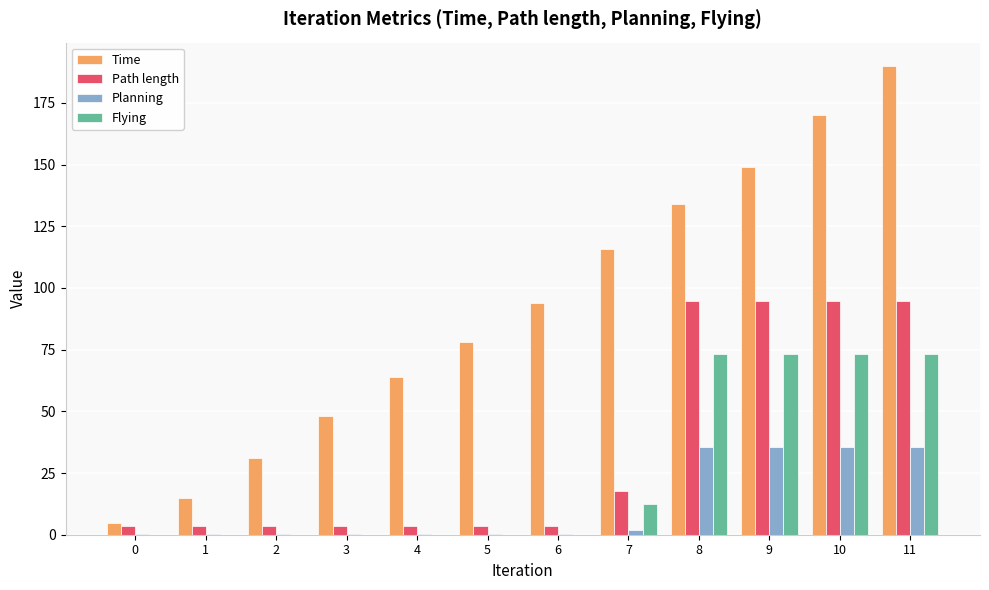

What is the maximum value shown in the chart?

189.9